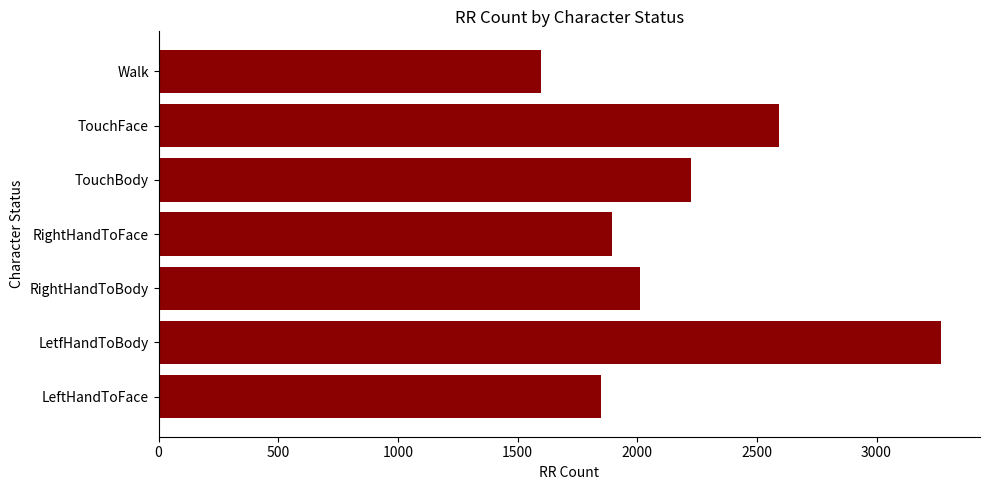

How many series are shown in this chart?

1